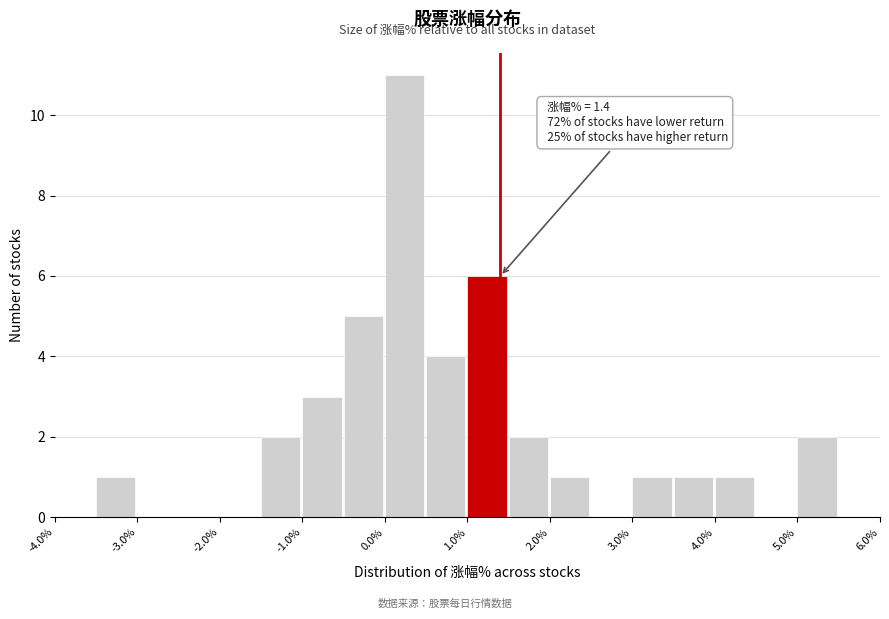

Which range on the x-axis has the tallest bar?

0.0 to 0.5